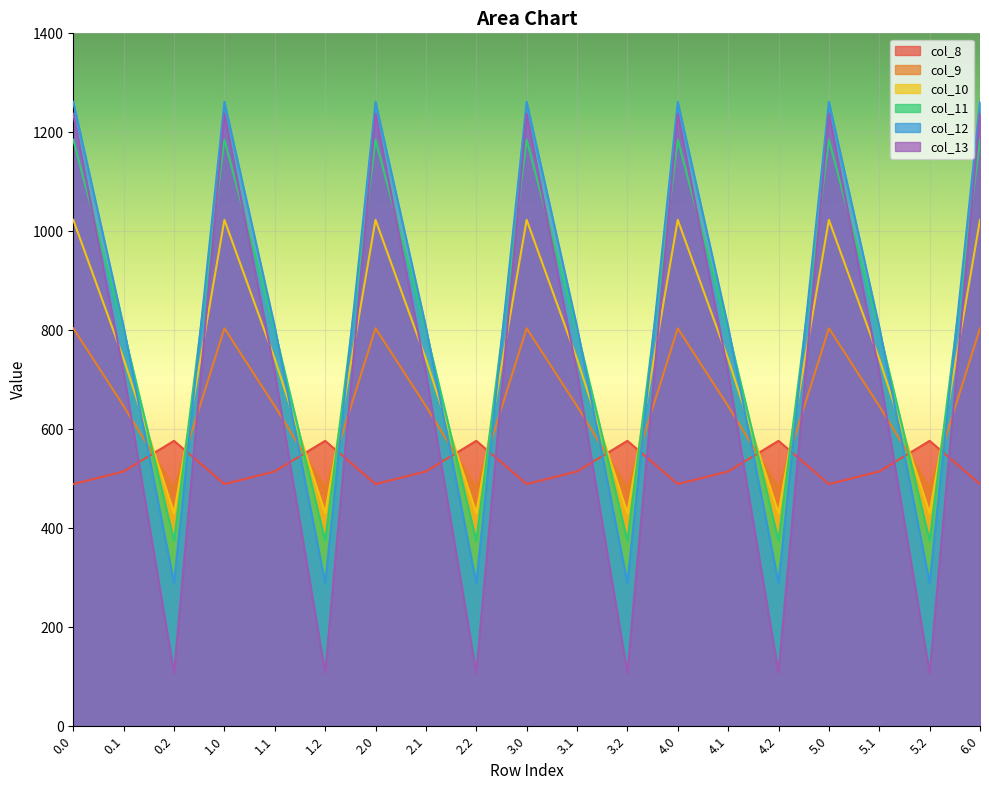

The col_11 series shows 1185.2 at 5.0. True or false?

True